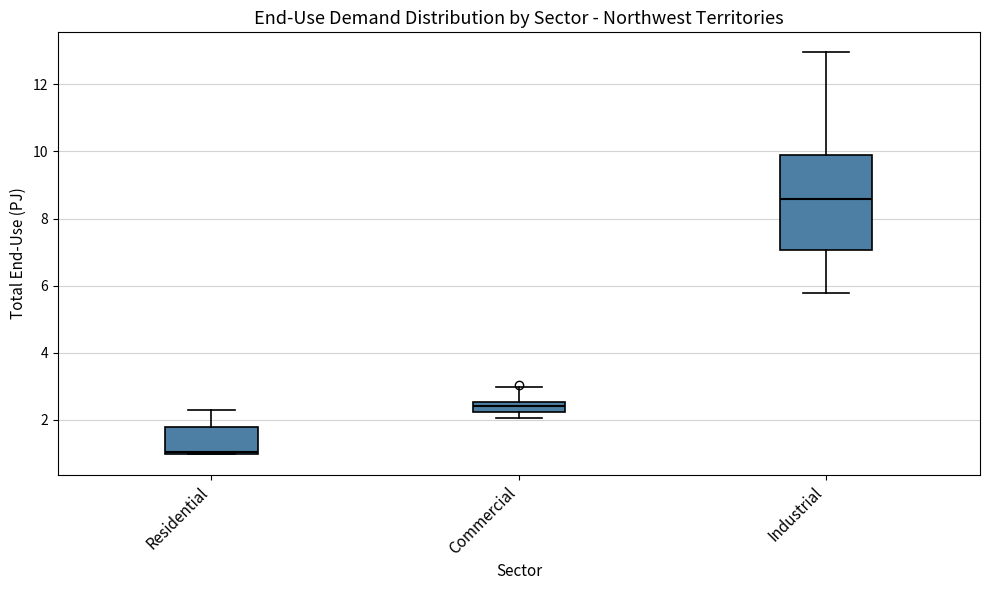

Which box has the highest median line?

Industrial